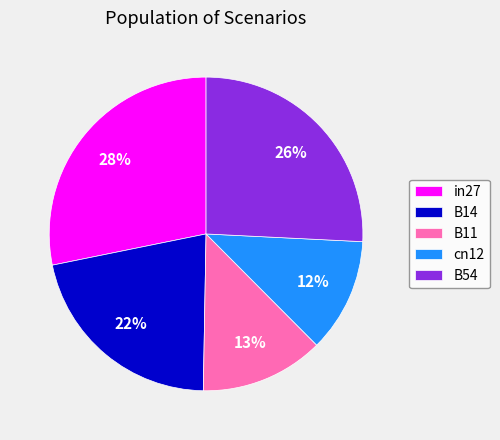

To the nearest percent, what is the difference between the largest and smallest slice percentages?

16%